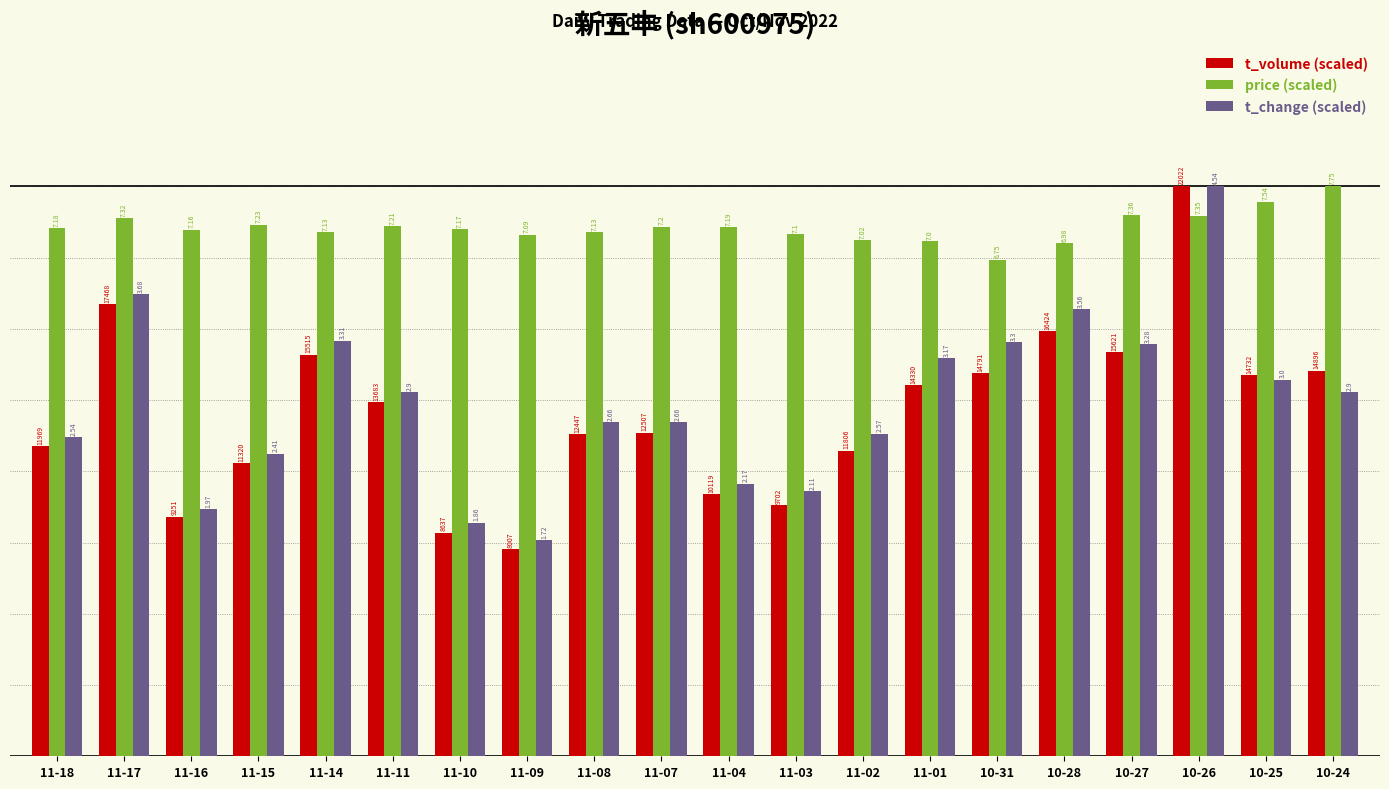

What is the total value across all series at 10-27?

28.6